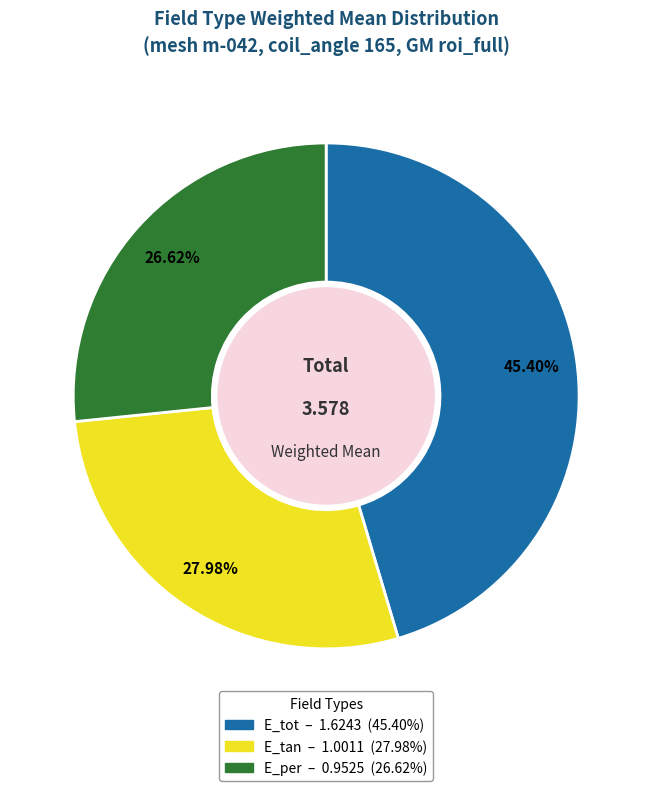

Is there a majority slice in this chart?

No